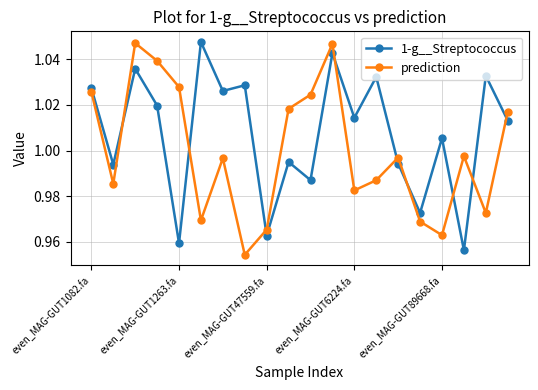

What is the sum of all prediction values?

20.0